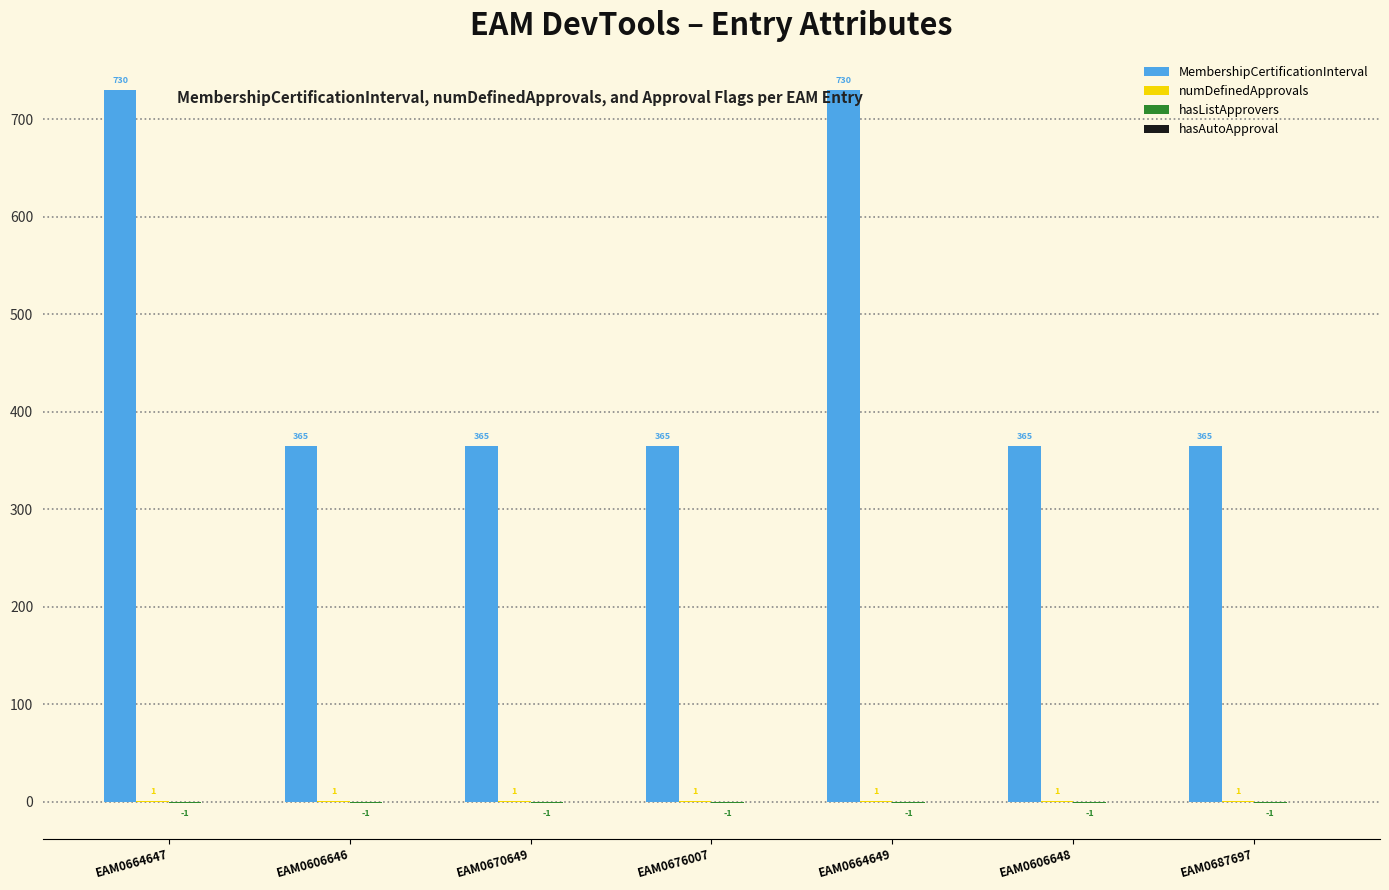

How many data points does each series have?

7